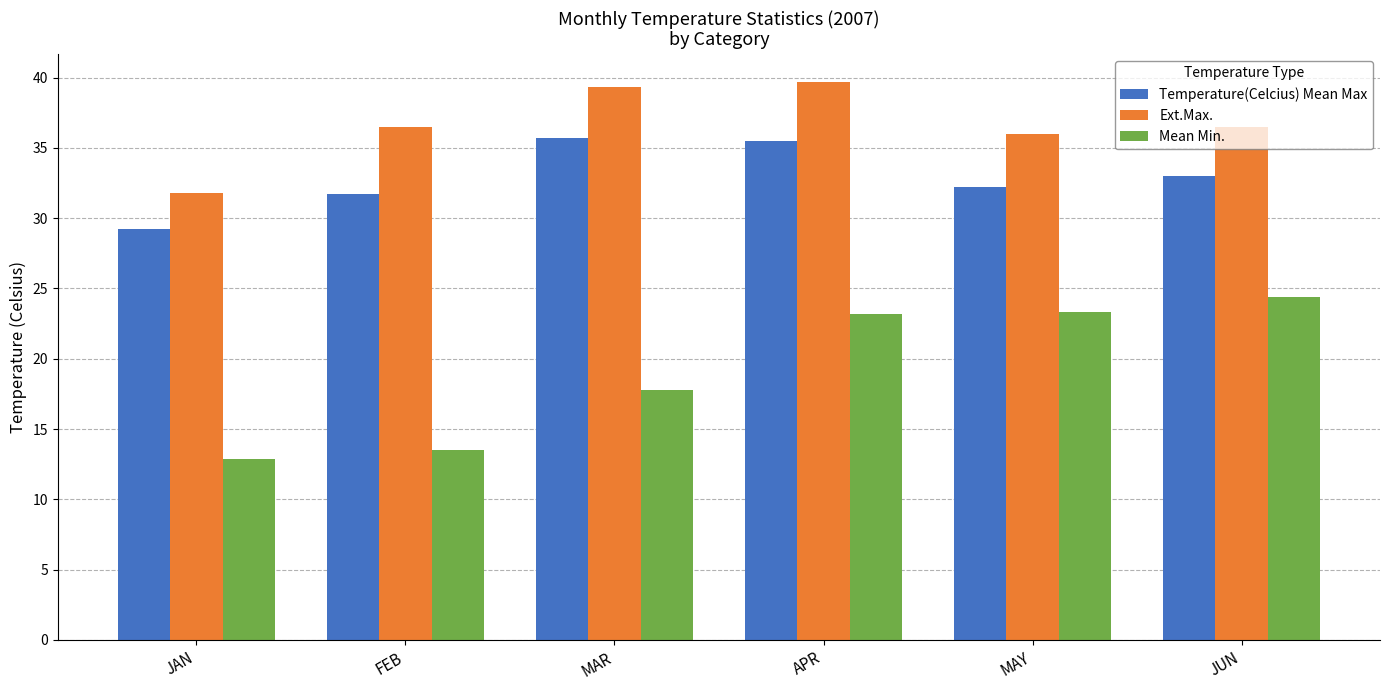

Rank the series by their average value, from lowest to highest.

Mean Min., Temperature(Celcius) Mean Max, Ext.Max.